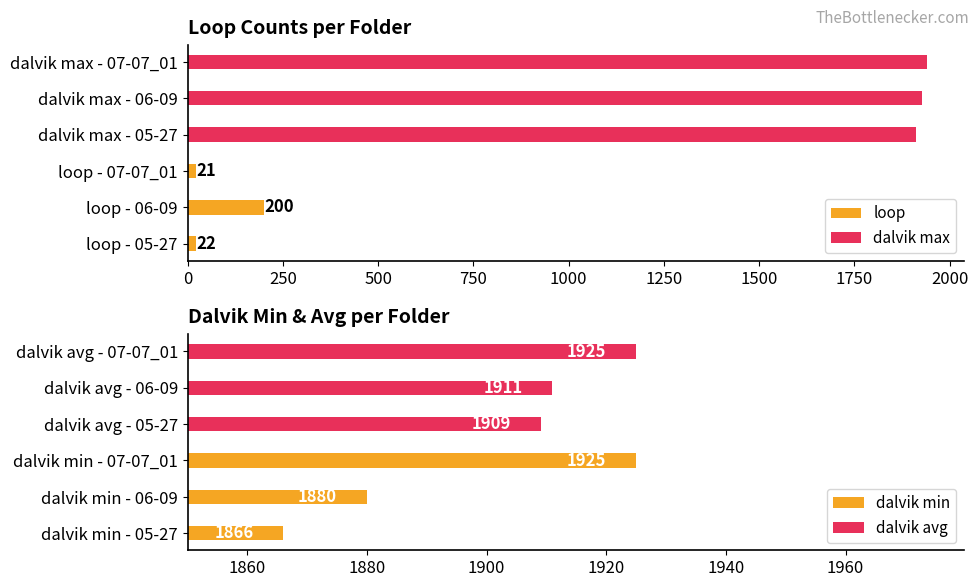

What is the sum of all loop values?

243